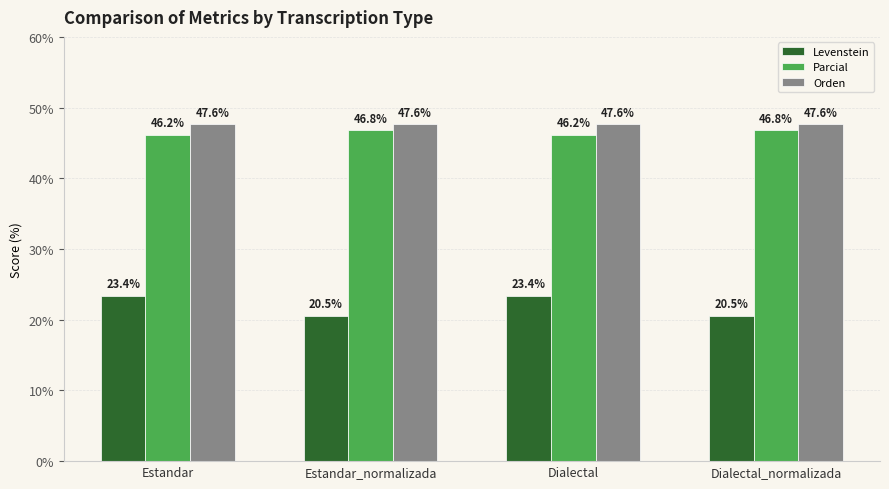

The value of Orden at Estandar_normalizada is 47.6. True or false?

True